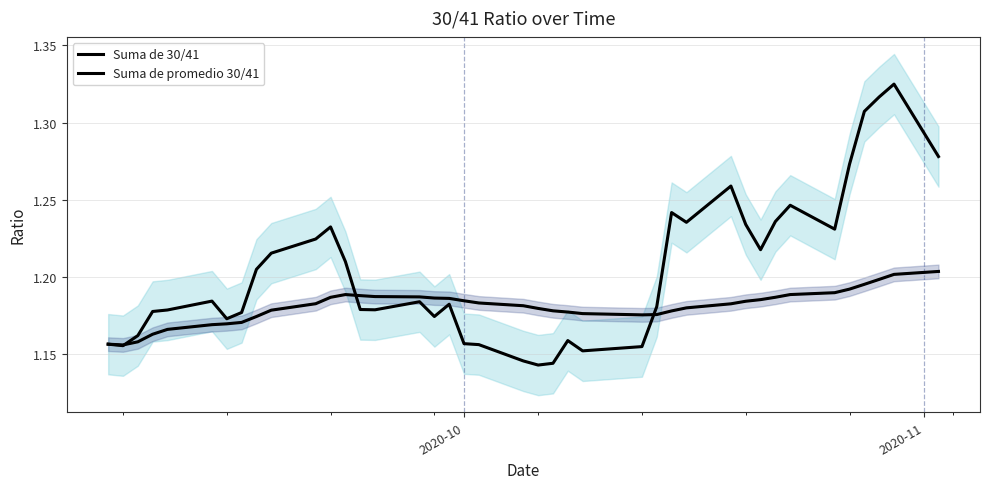

Is the value of Suma de 30/41 at 12 greater than the value of Suma de promedio 30/41 at 28?

Yes